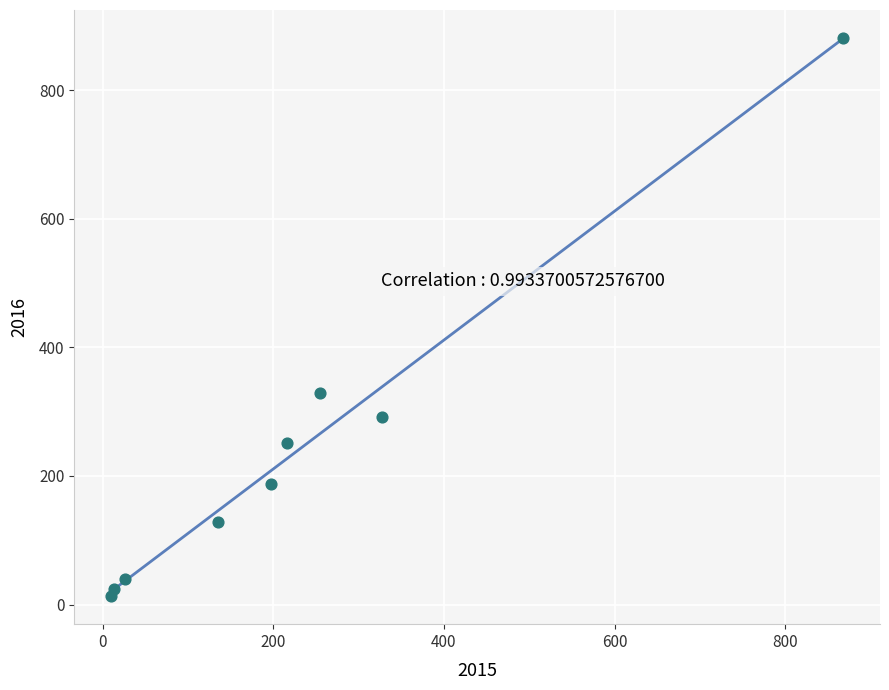

What is the range of Y values (max minus min)?

868